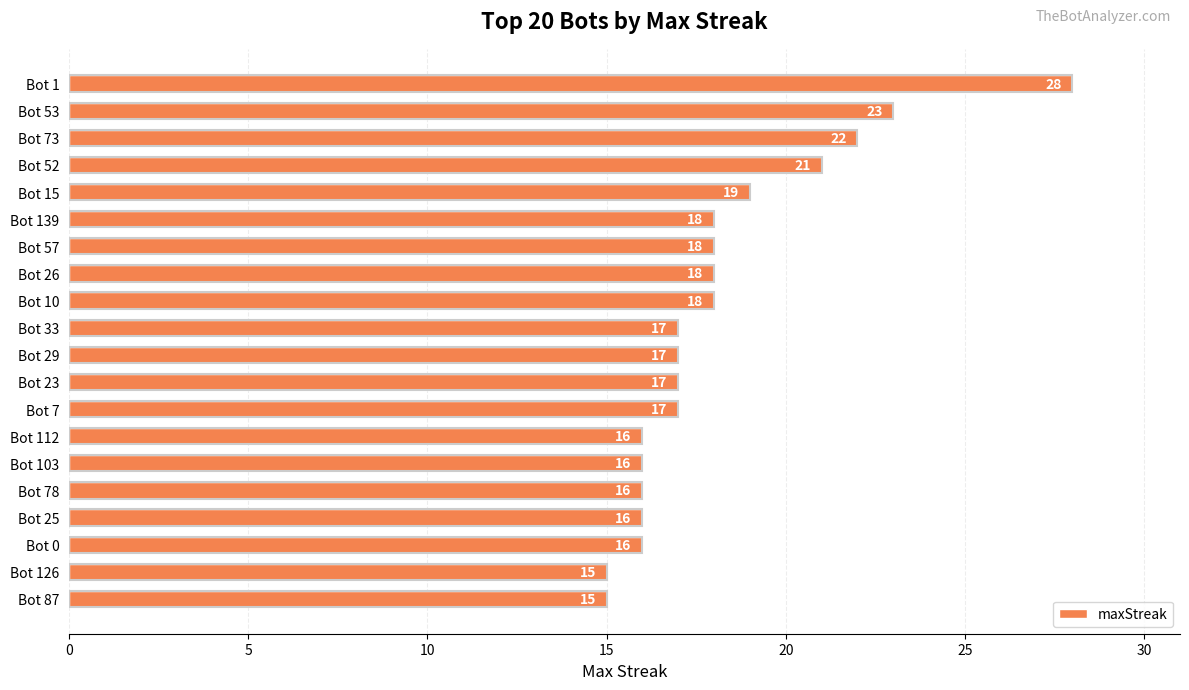

The chart shows a value of 23 at Bot 23. True or false?

False